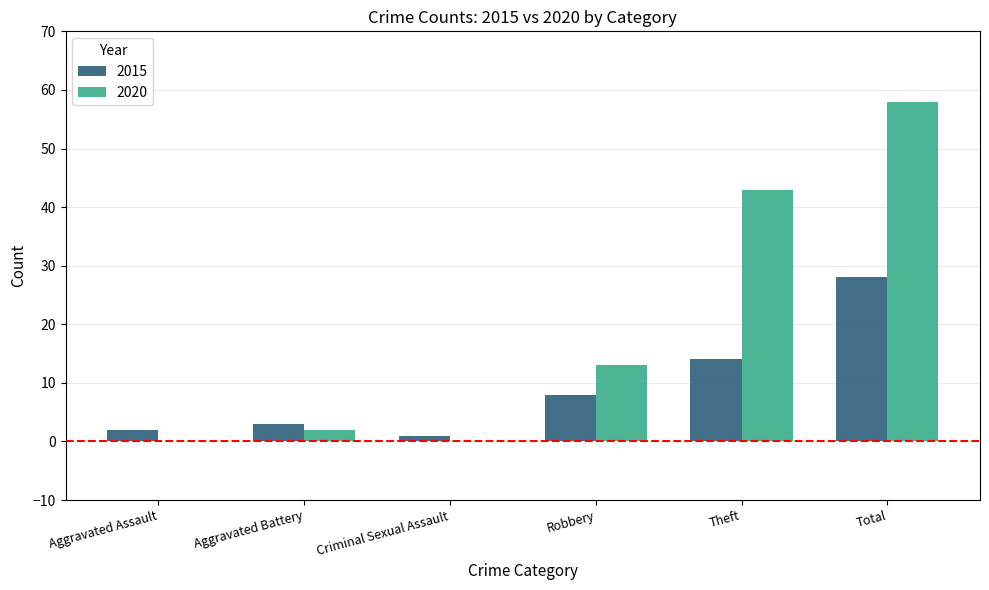

What is the sum of all 2020 values?

116